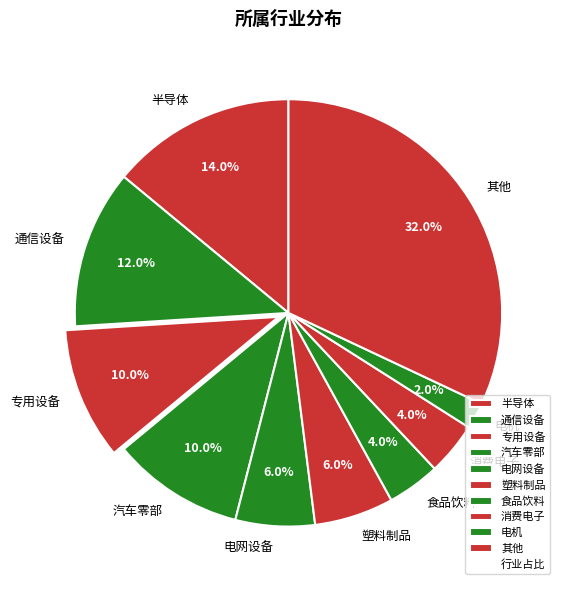

Which slice is the smallest?

电机